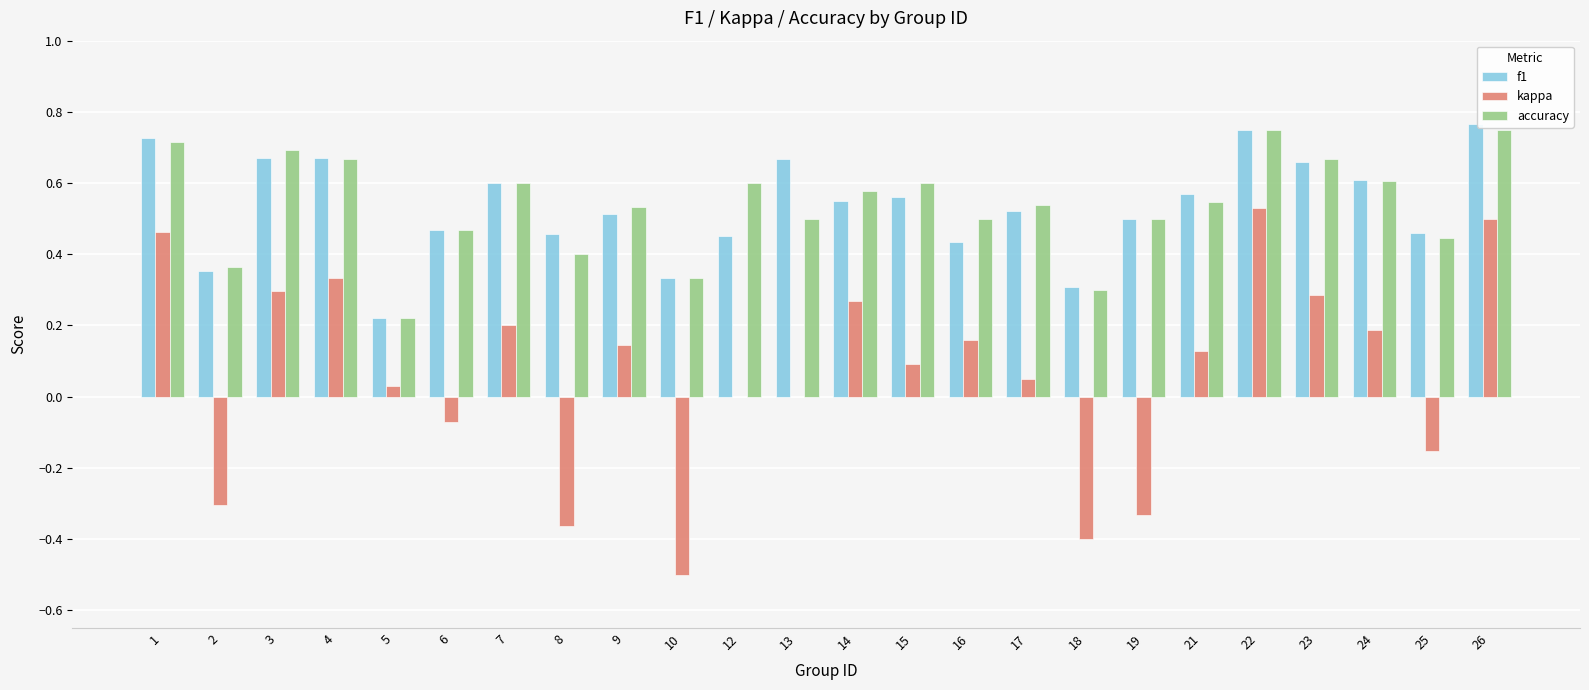

Is it true that accuracy equals 0.7 at 4?

True